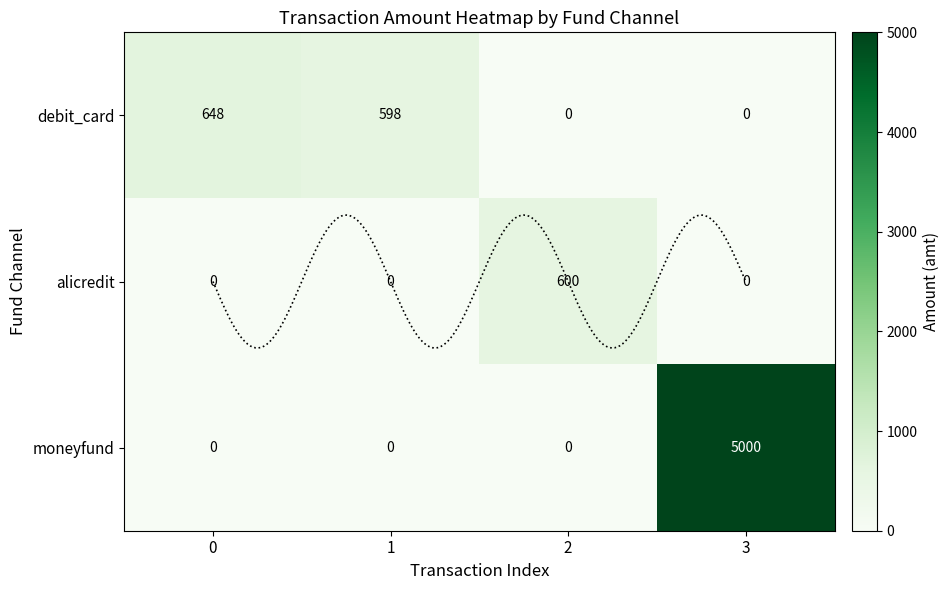

Which series has the largest total across all categories?

moneyfund